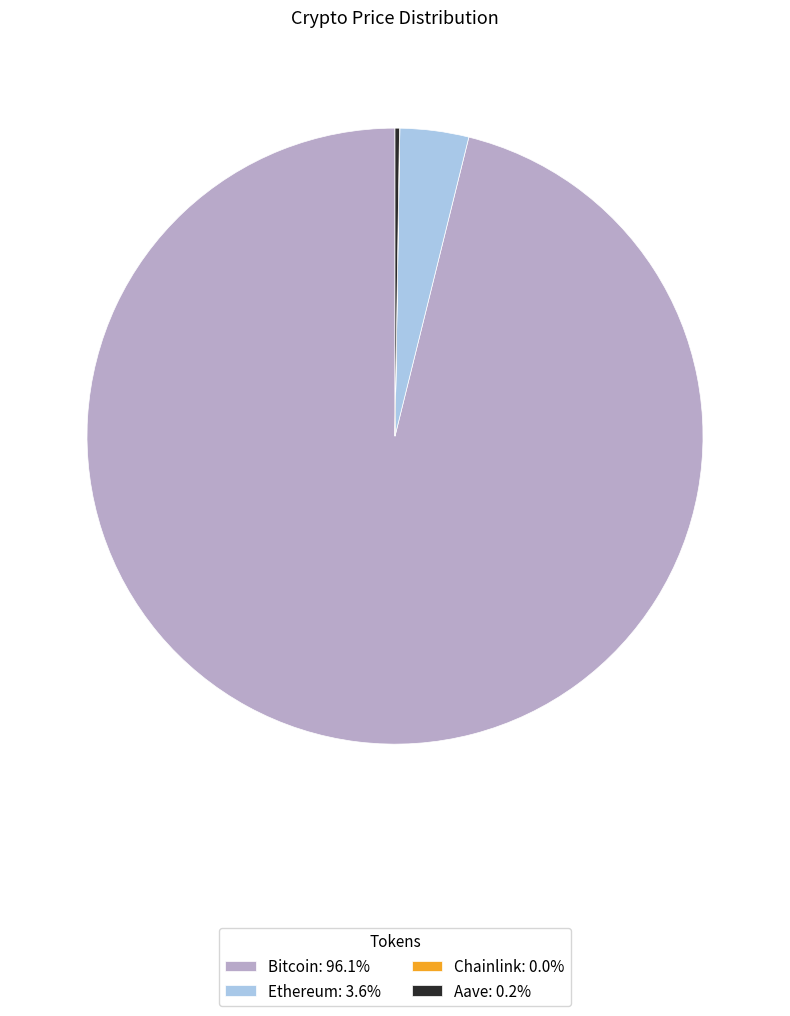

Is the sum of Ethereum: 3.6% and Bitcoin: 96.1% greater than half?

Yes